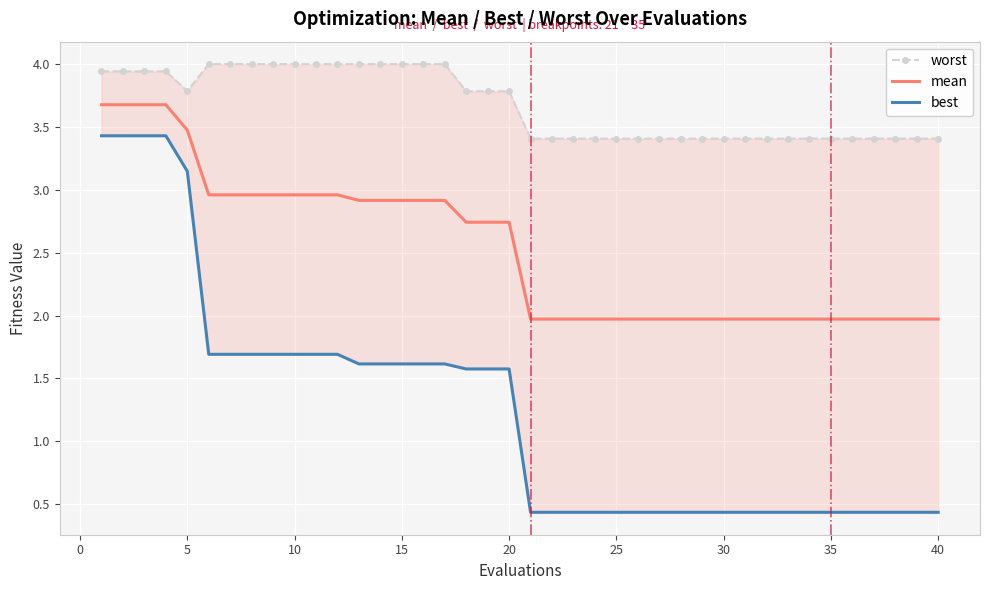

Is it true that mean equals 2.0 at 35?

True